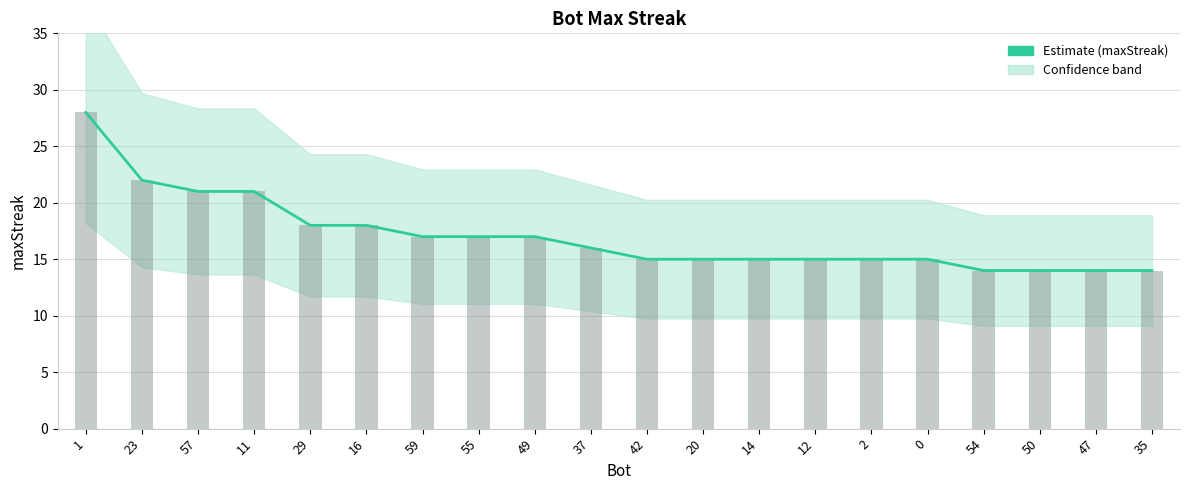

Rank the categories by value from lowest to highest.

54, 50, 47, 35, 42, 20, 14, 12, 2, 0, 37, 59, 55, 49, 29, 16, 57, 11, 23, 1